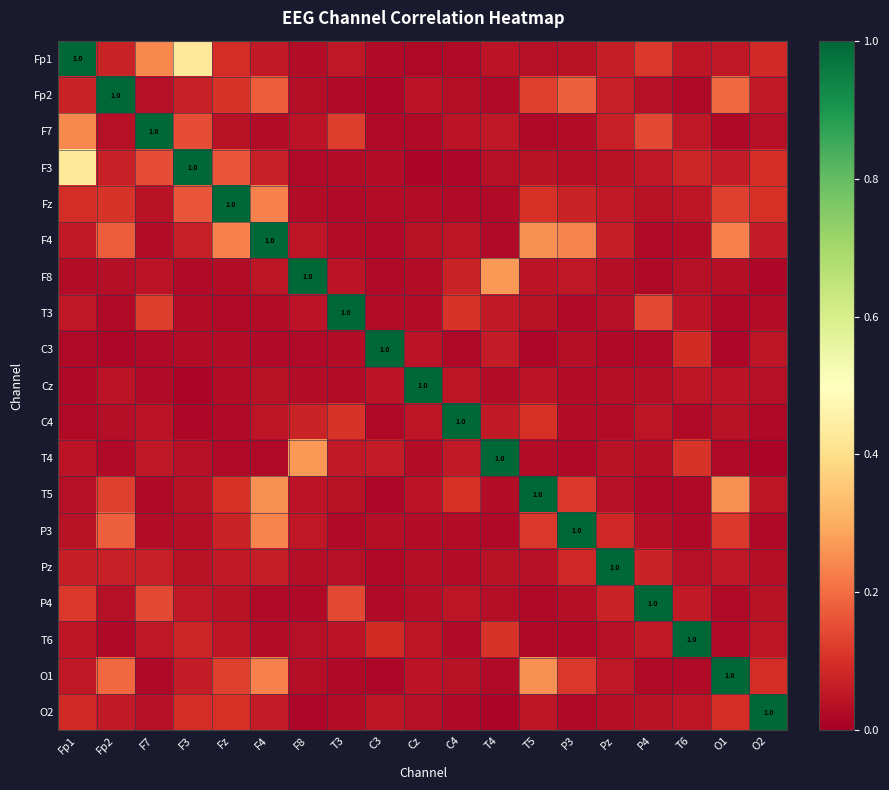

Rank the categories by F8 value from lowest to highest.

O2, P4, F3, C3, Cz, Fz, Fp1, Fp2, Pz, O1, T6, F7, T5, T3, F4, P3, C4, T4, F8